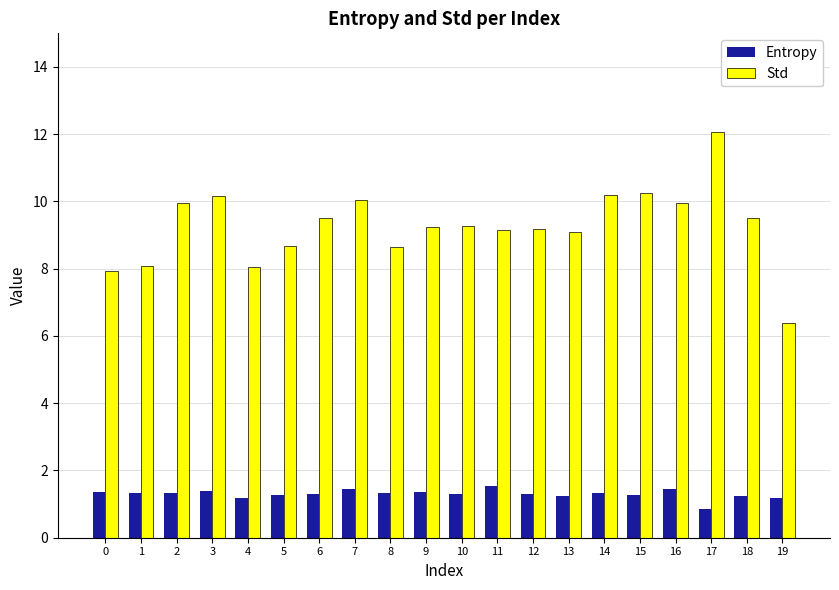

True or false: Std has a value of 10.2 at 14.

True